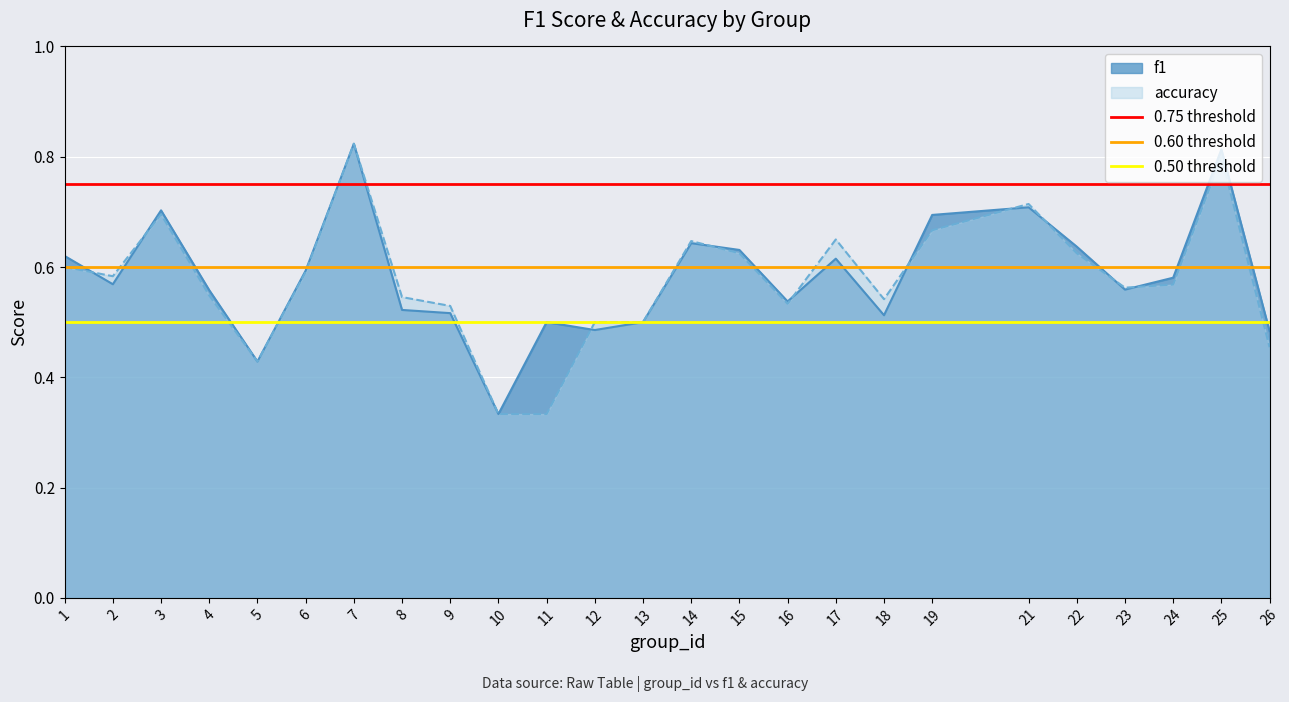

Which category has the lowest value in the f1 series?

10